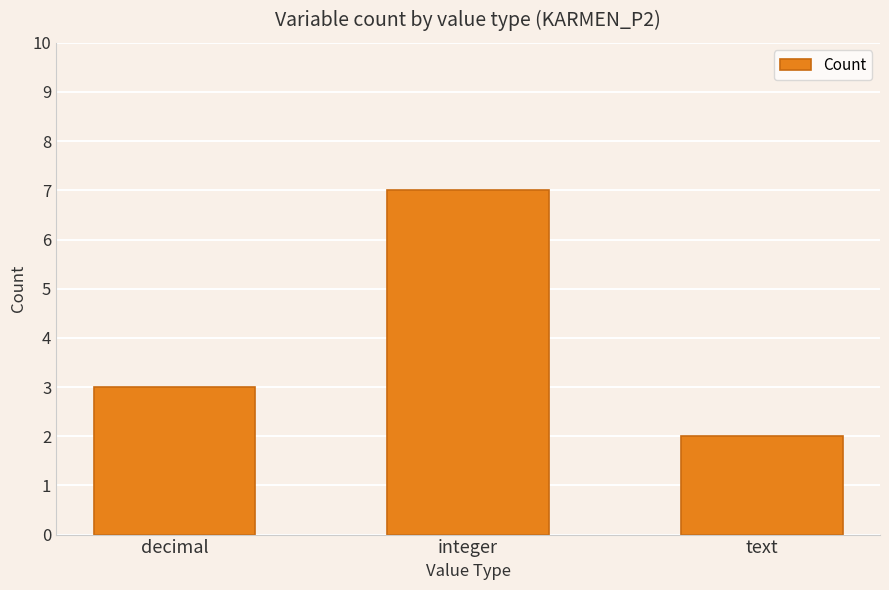

Rank the categories by value from lowest to highest.

text, decimal, integer